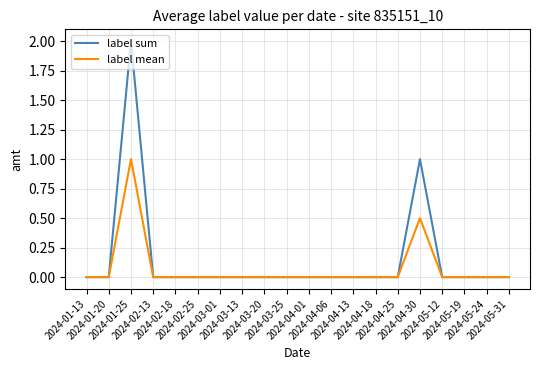

How many lines are shown in the chart?

2